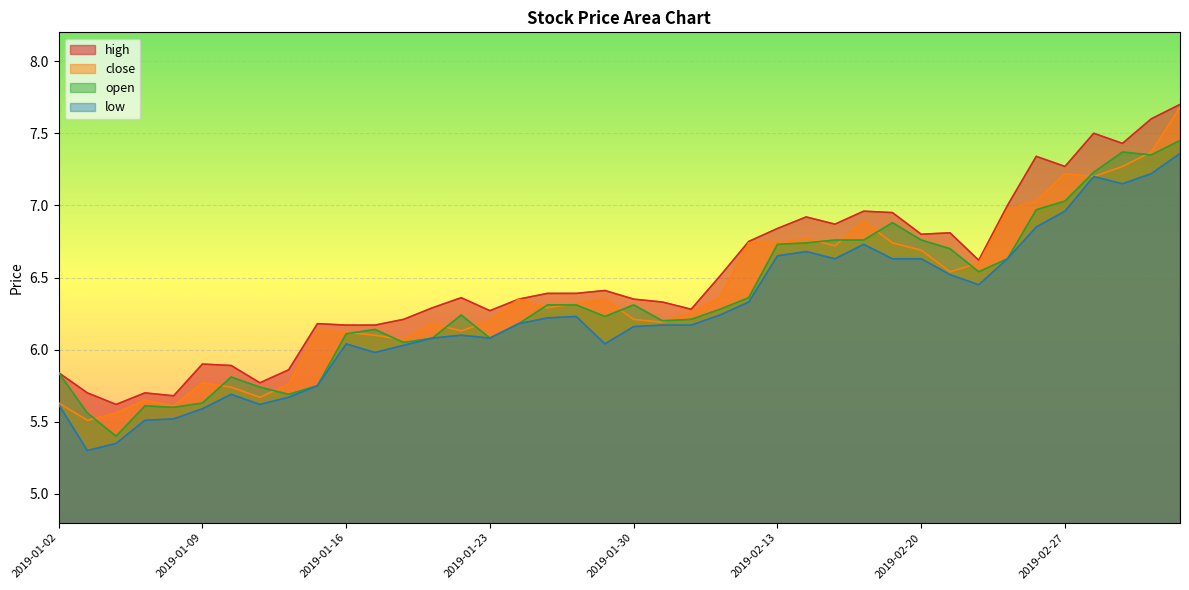

What is the total value across all series at 2019-01-16?

24.4